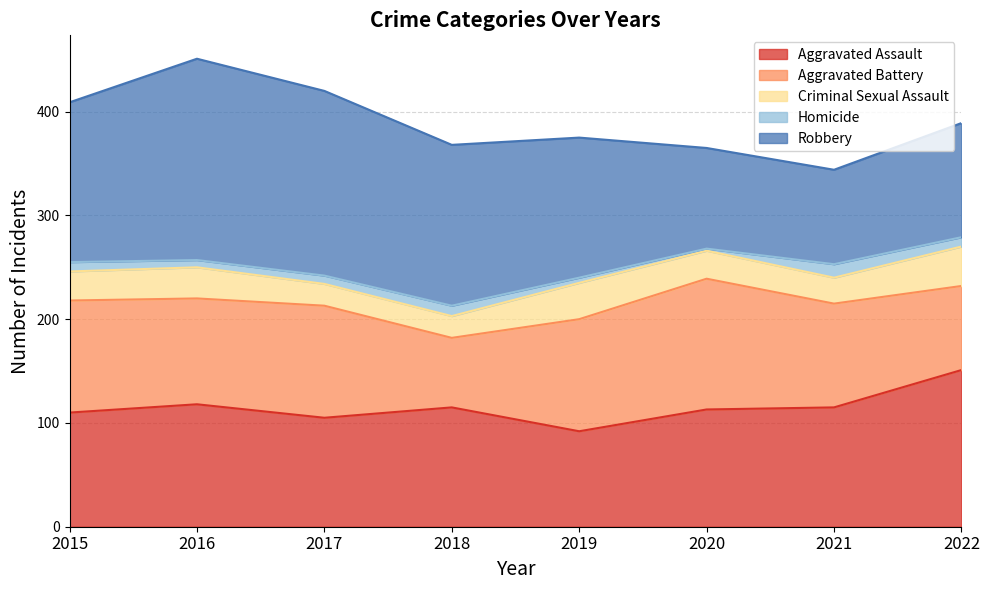

Which has a higher value, 2021 or 2020?

2021